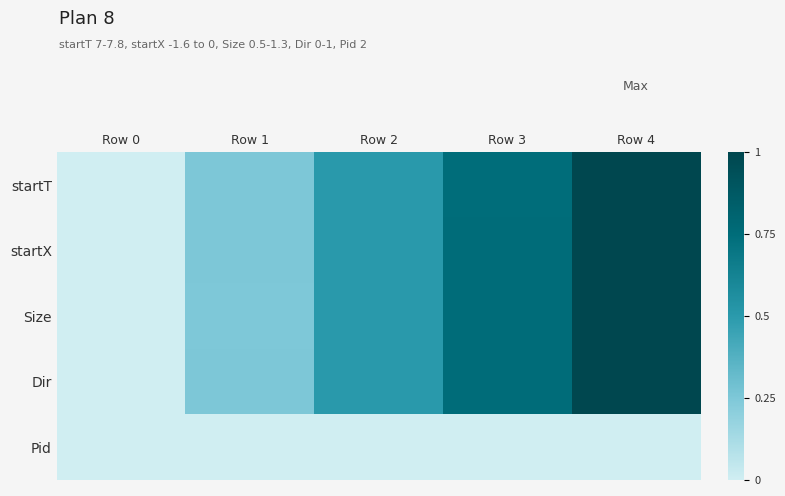

Which category has the lowest value across all series?

Row 0